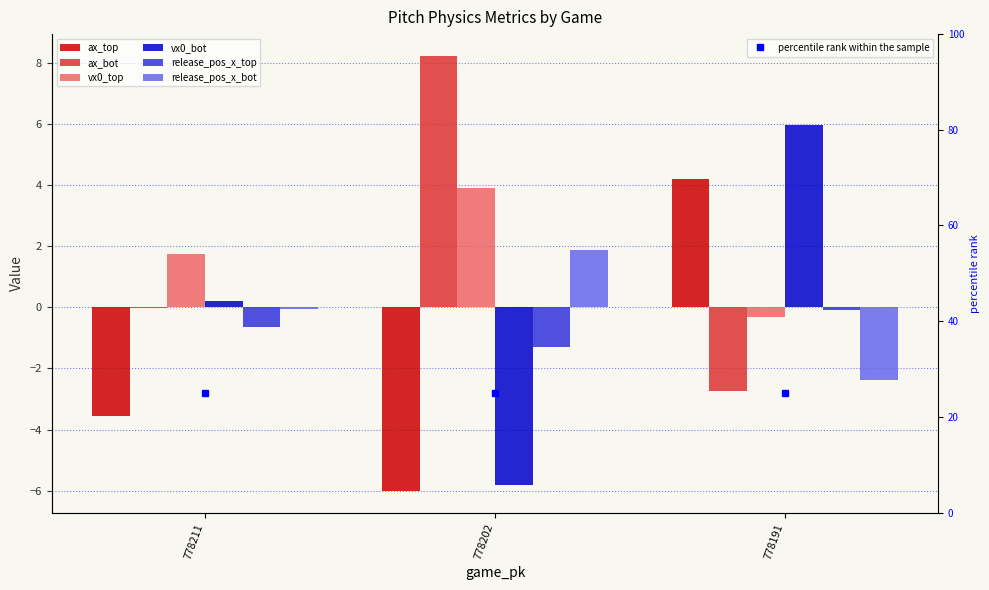

Reading right to left, extract all data points from this chart.

ax_top: 4.2	-6.0	-3.6
ax_bot: -2.7	8.2	-0.0
vx0_top: -0.3	3.9	1.8
vx0_bot: 6.0	-5.8	0.2
release_pos_x_top: -0.1	-1.3	-0.7
release_pos_x_bot: -2.4	1.9	-0.0